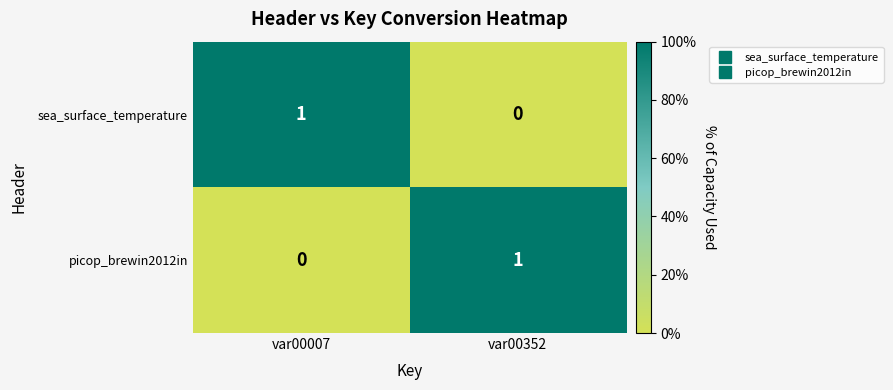

Rank the categories by picop_brewin2012in value from lowest to highest.

var00007, var00352